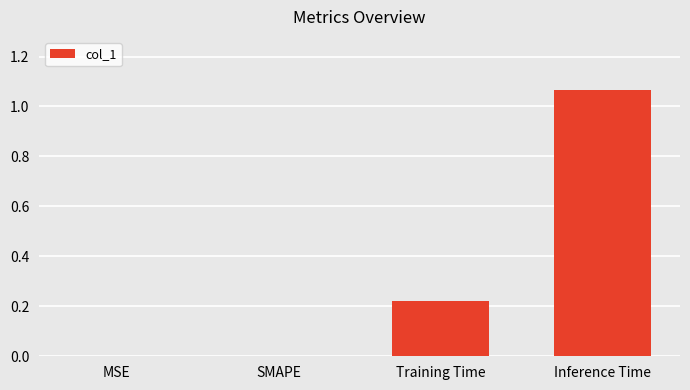

Is it true that the value at SMAPE is -0.5?

False